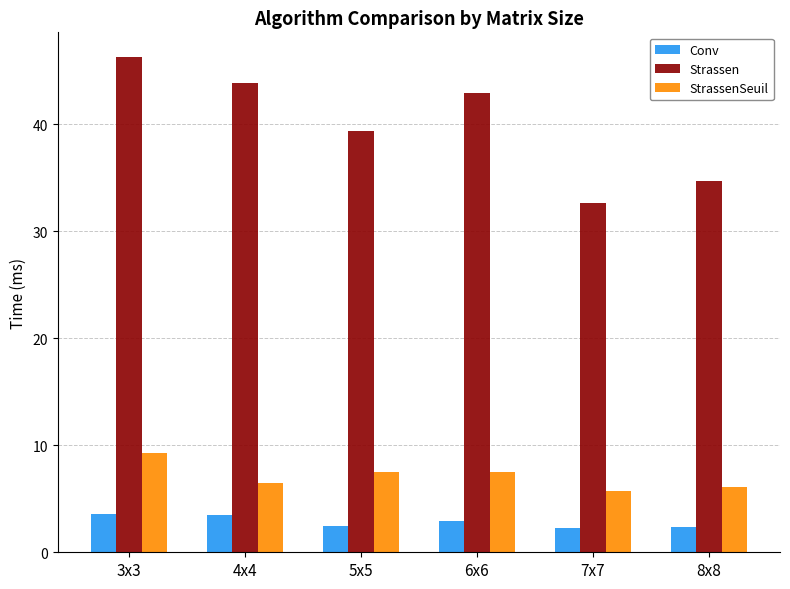

The Conv series shows 2.3 at 8x8. True or false?

True